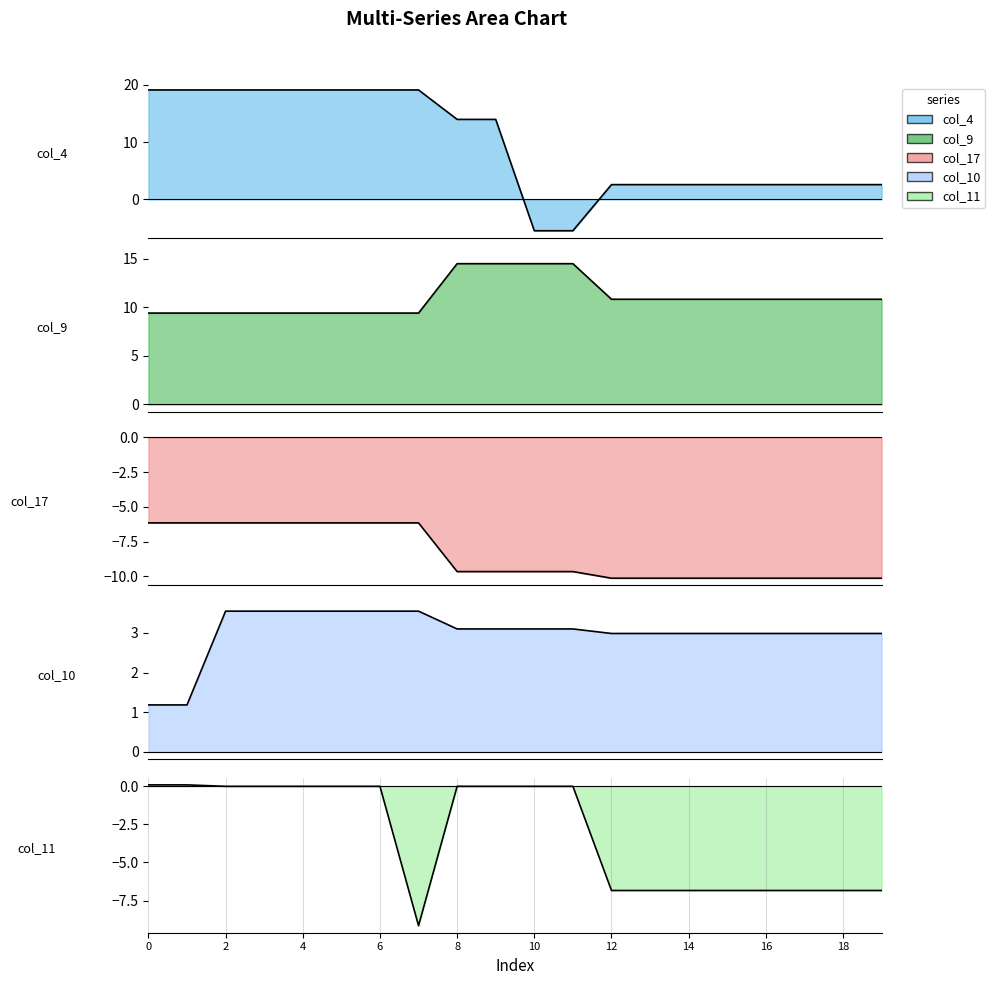

What is the maximum value shown in the chart?

19.1